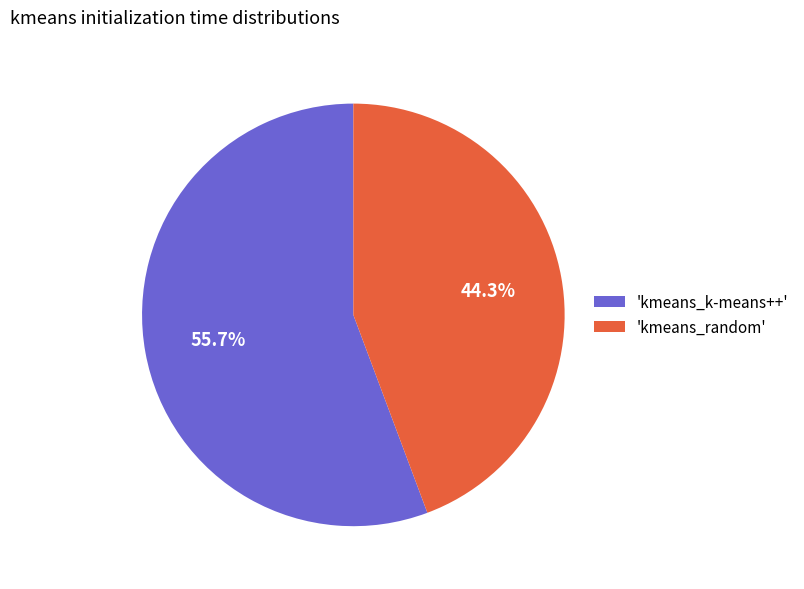

Count the number of slices in the pie.

2